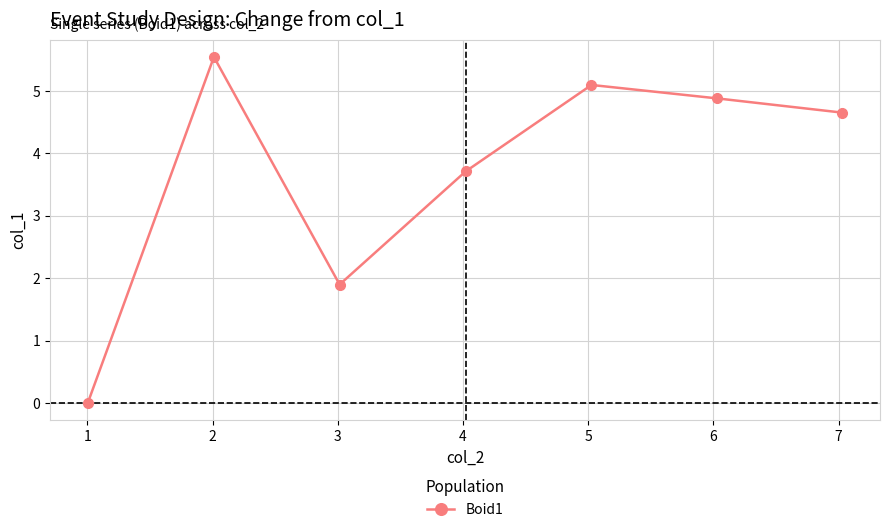

True or false: the data has more than 2 interior local peaks.

False